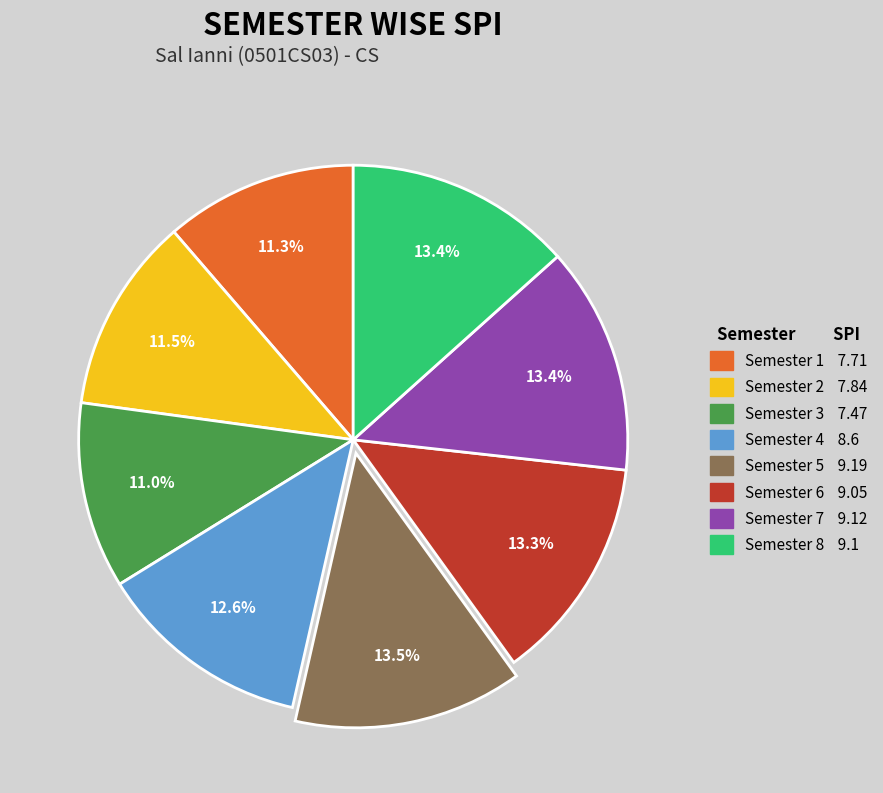

Approximately how many times larger is the value at Semester 1 compared to Semester 3?

1.0